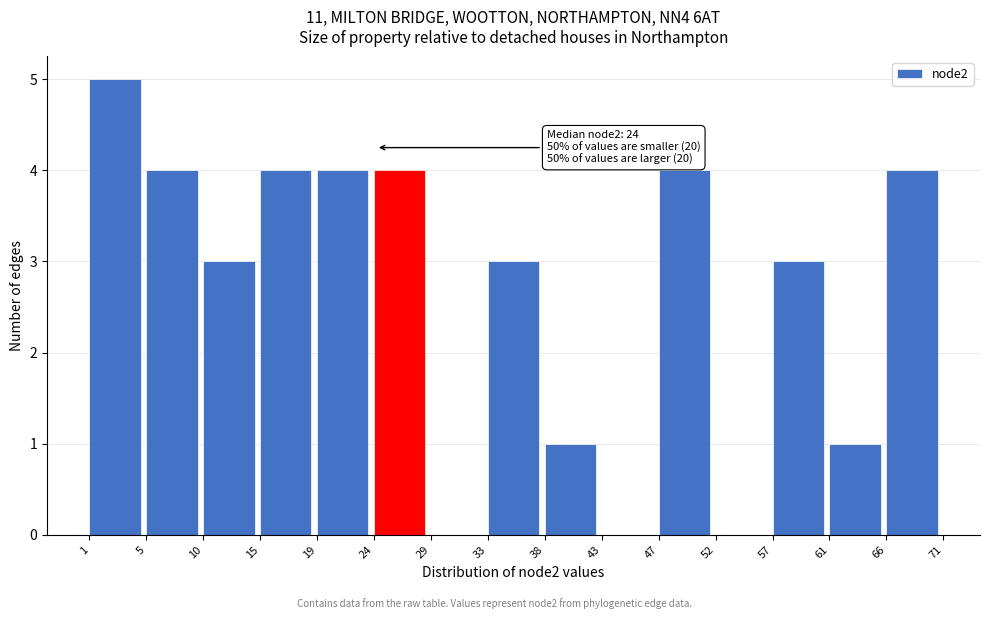

Which range on the x-axis has the tallest bar?

1 to 5